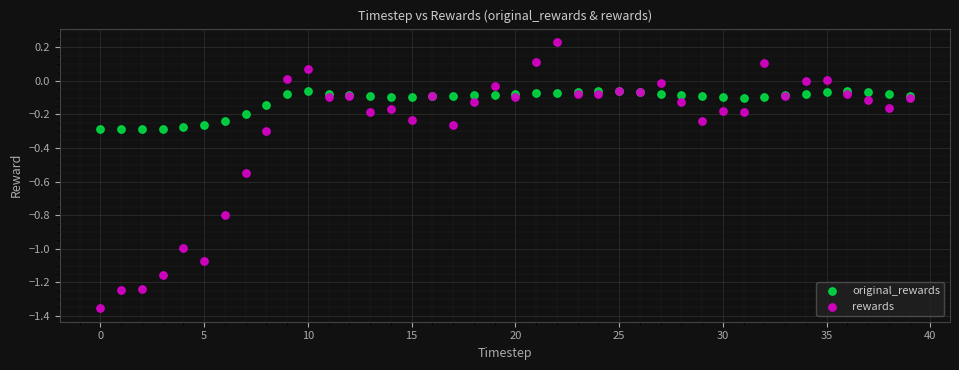

Which series has the largest Y range (max minus min)?

rewards